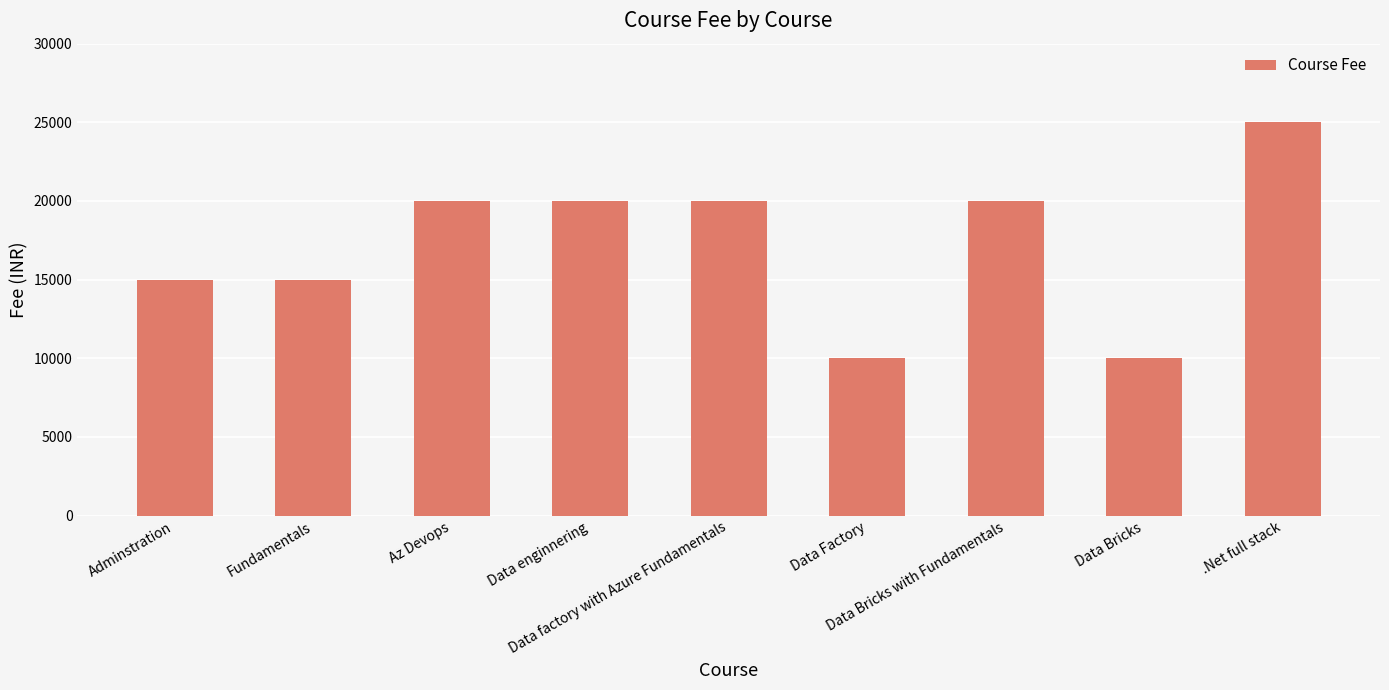

What is the sum of the values at Data factory with Azure Fundamentals and Data Bricks with Fundamentals?

40000